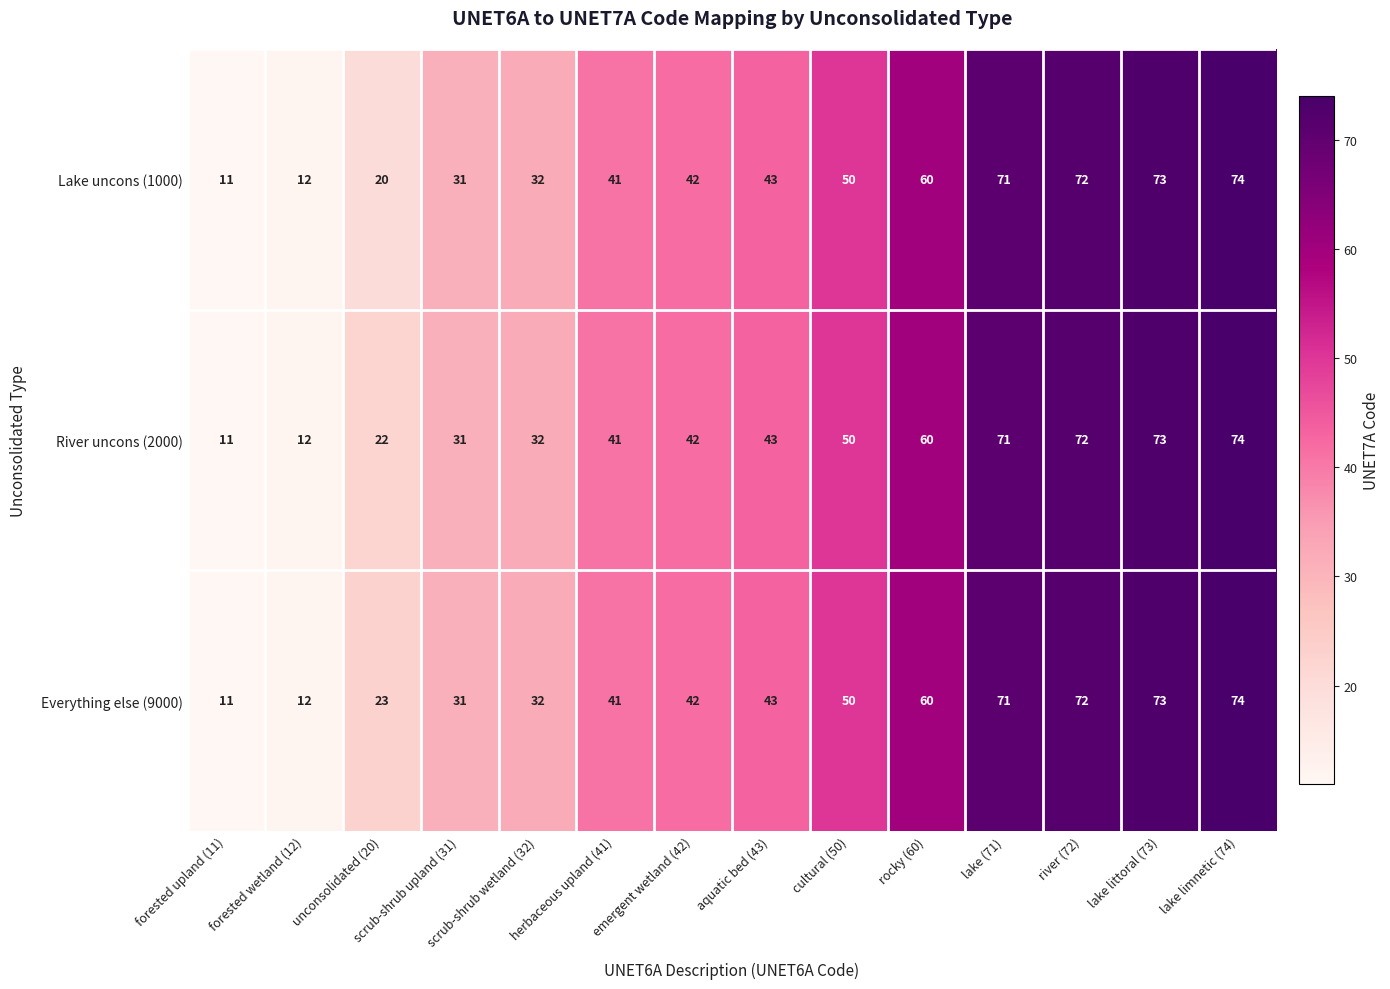

What is the average value of the River uncons (2000) series?

45